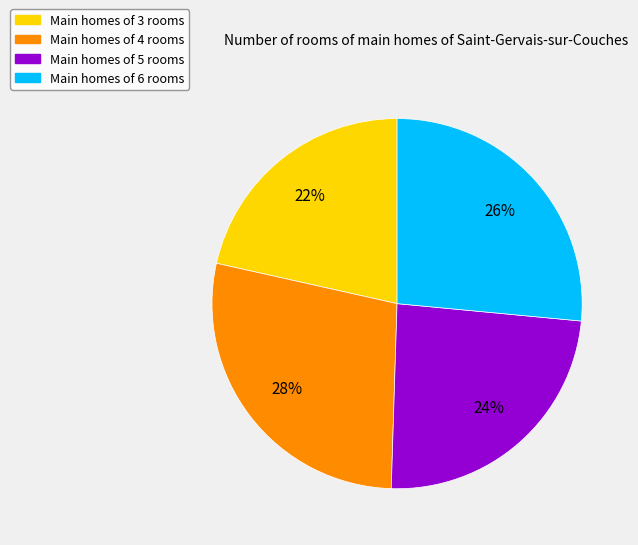

To the nearest percent, what is the average slice percentage?

25%